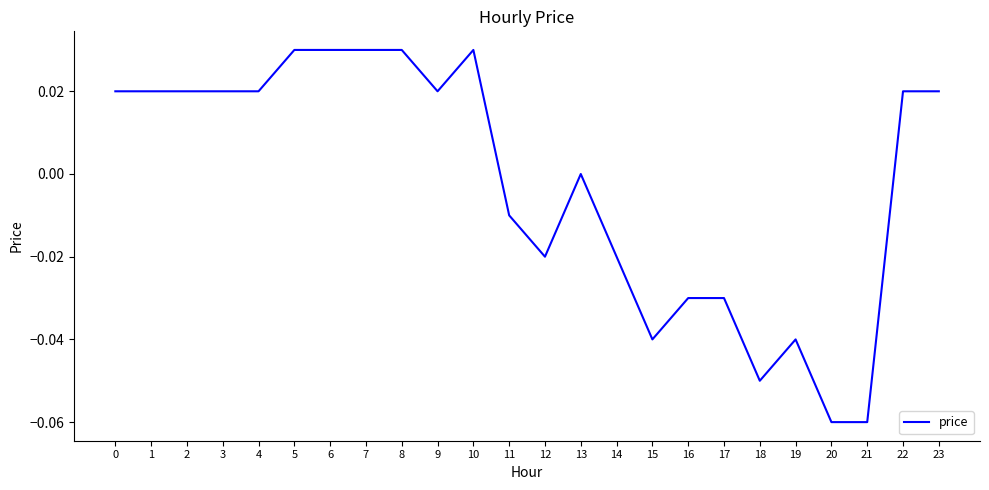

Which has a higher value, 9 or 20?

9